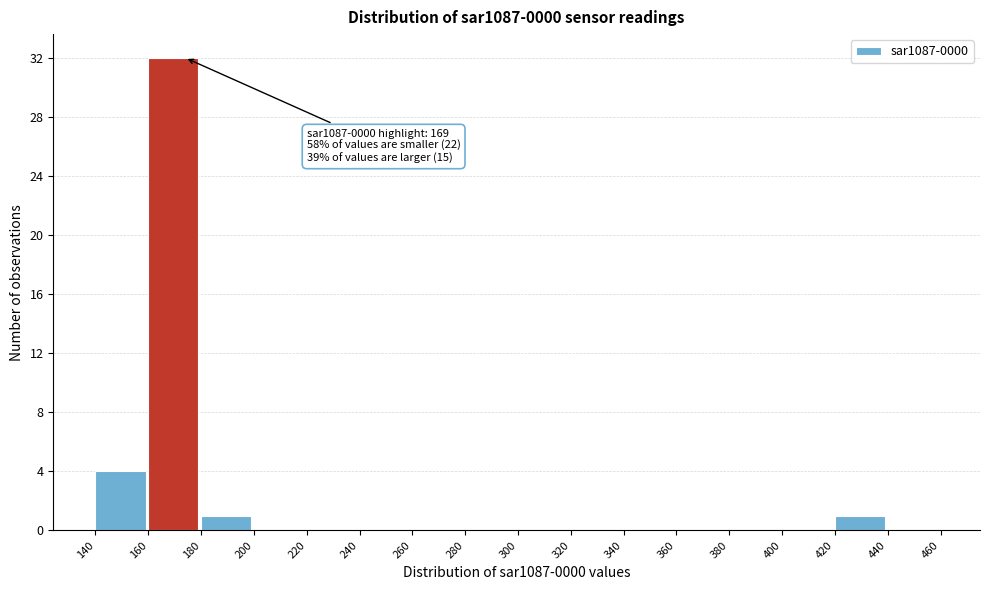

Over which range of the x-axis is the bar tallest?

160 to 180